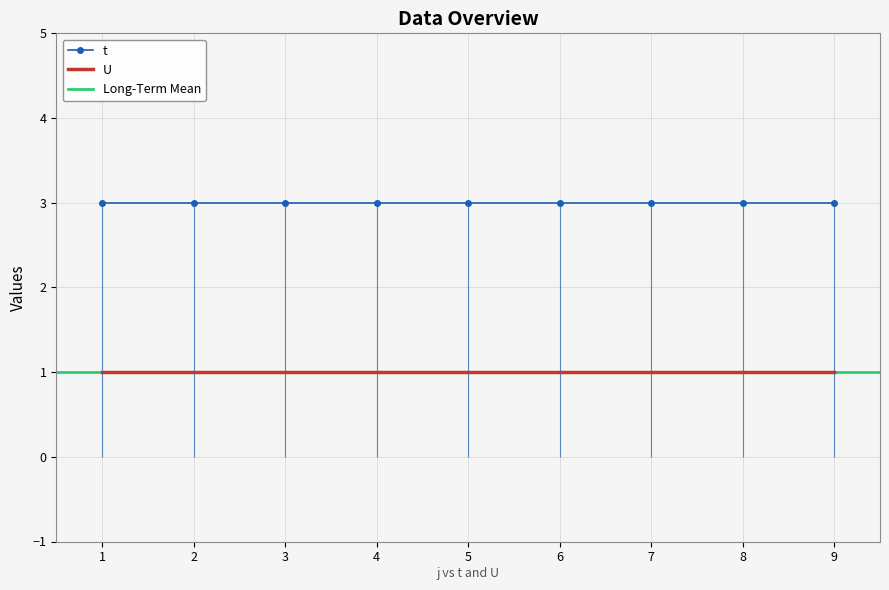

What value does the U series have at 2?

1